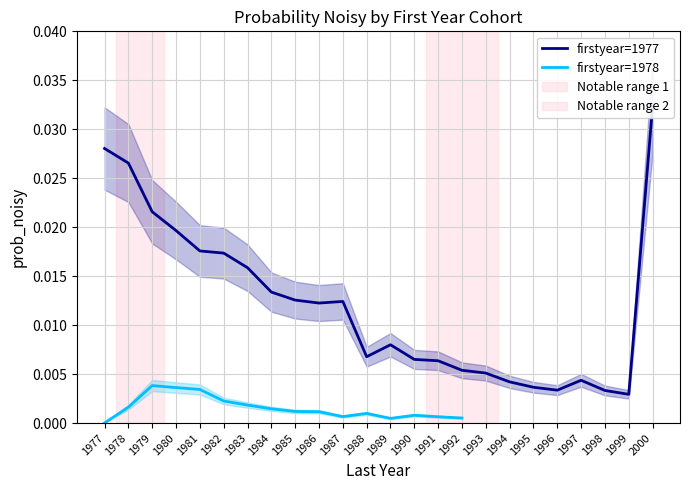

Does the chart display data point markers on the line(s)?

No